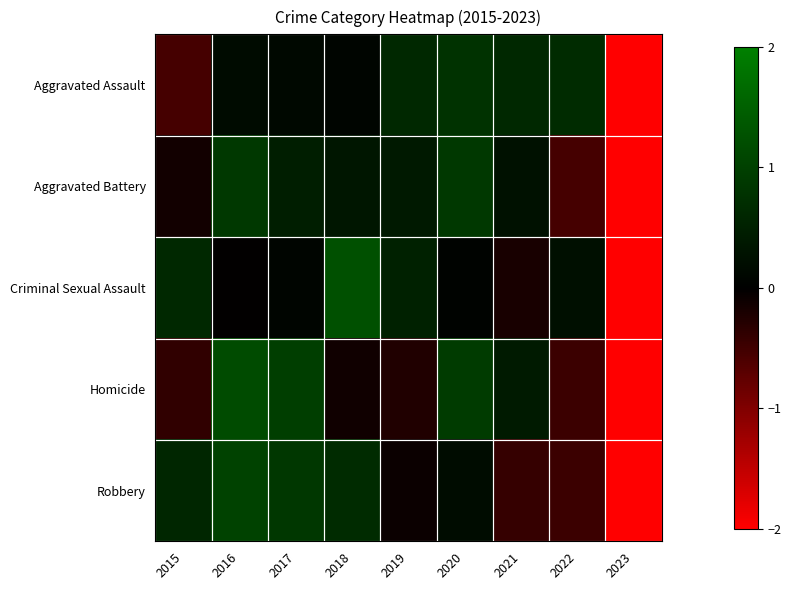

Reading right to left, list all the values displayed in this chart.

Aggravated Assault: 2023=-2.6	2022=0.7	2021=0.6	2020=0.8	2019=0.6	2018=0.1	2017=0.1	2016=0.2	2015=-0.5
Aggravated Battery: 2023=-2.6	2022=-0.5	2021=0.3	2020=0.9	2019=0.4	2018=0.3	2017=0.5	2016=0.9	2015=-0.1
Criminal Sexual Assault: 2023=-2.6	2022=0.2	2021=-0.2	2020=0.1	2019=0.5	2018=1.3	2017=0.1	2016=-0.0	2015=0.6
Homicide: 2023=-2.3	2022=-0.5	2021=0.4	2020=0.9	2019=-0.3	2018=-0.1	2017=1.0	2016=1.2	2015=-0.4
Robbery: 2023=-2.4	2022=-0.5	2021=-0.4	2020=0.2	2019=-0.1	2018=0.7	2017=0.9	2016=1.0	2015=0.6